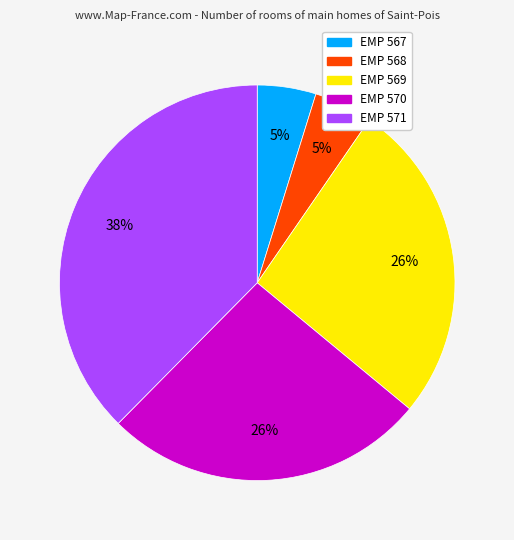

To the nearest percent, what is the difference between the largest and smallest slice percentages?

33%